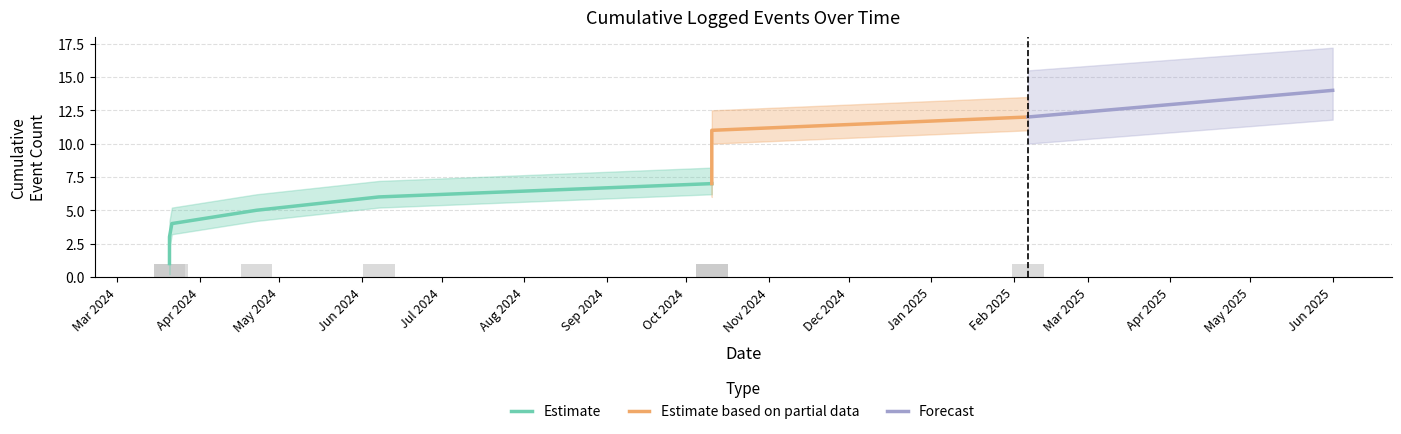

Between 2024-03-20 16:06:28 and 2024-04-22 09:16:34, which is larger?

2024-04-22 09:16:34